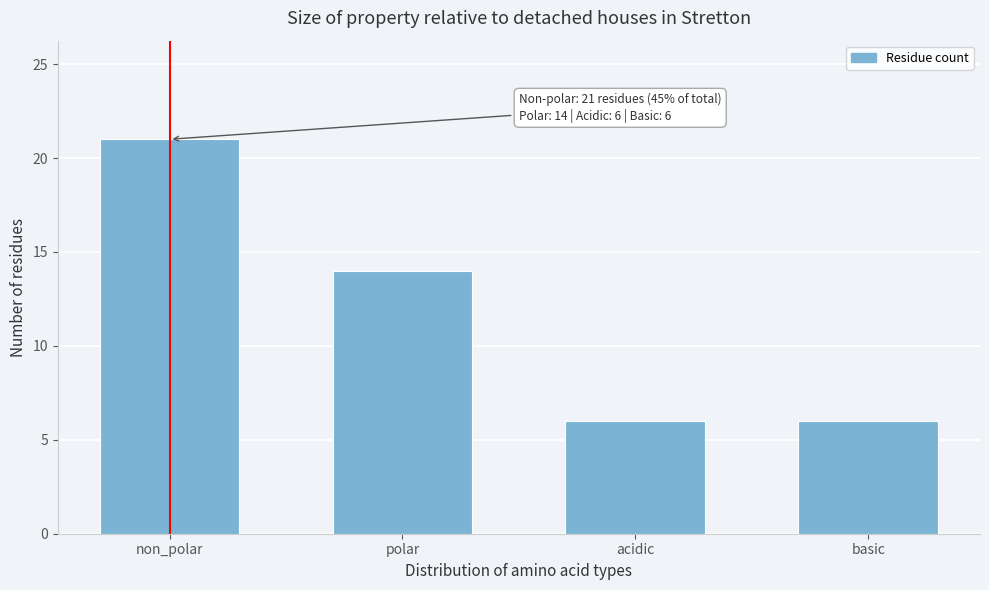

Reading right to left, extract all data points from this chart.

6	6	14	21